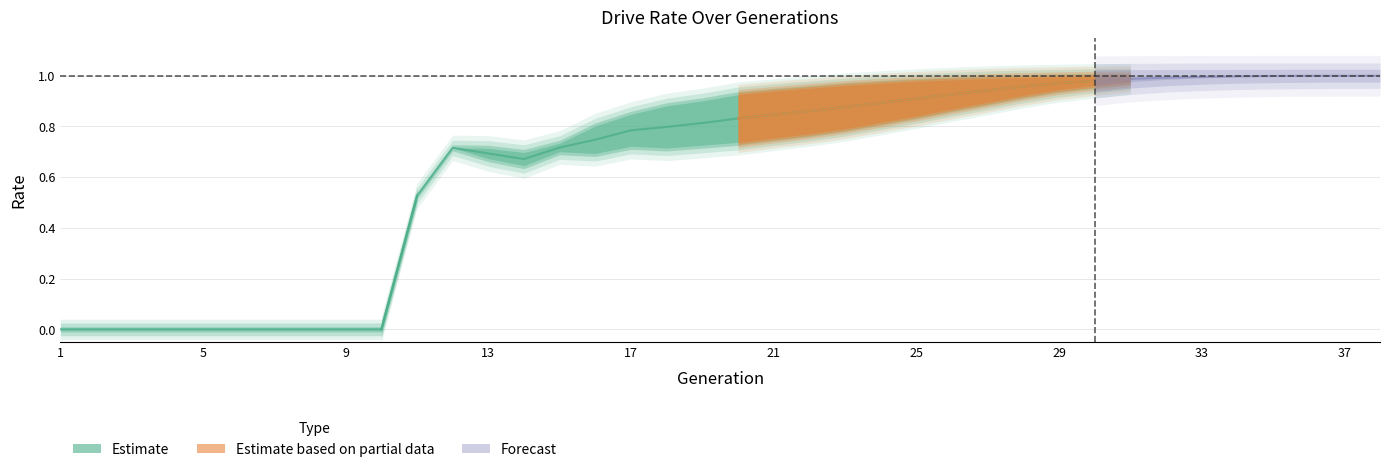

Reading left to right, transcribe all the data shown in this chart.

rate_dr: 0.0	0.0	0.0	0.0	0.0	0.0	0.0	0.0	0.0	0.0	0.5	0.7	0.7	0.6	0.7	0.7	0.7	0.7	0.7	0.7	0.8	0.8	0.8	0.8	0.8	0.9	0.9	0.9	0.9	1.0	1.0	1.0	1.0	1.0	1.0	1.0	1.0	1.0
rate_has_drive: 0.0	0.0	0.0	0.0	0.0	0.0	0.0	0.0	0.0	0.0	0.5	0.7	0.7	0.7	0.7	0.8	0.8	0.9	0.9	0.9	0.9	0.9	1.0	1.0	1.0	1.0	1.0	1.0	1.0	1.0	1.0	1.0	1.0	1.0	1.0	1.0	1.0	1.0